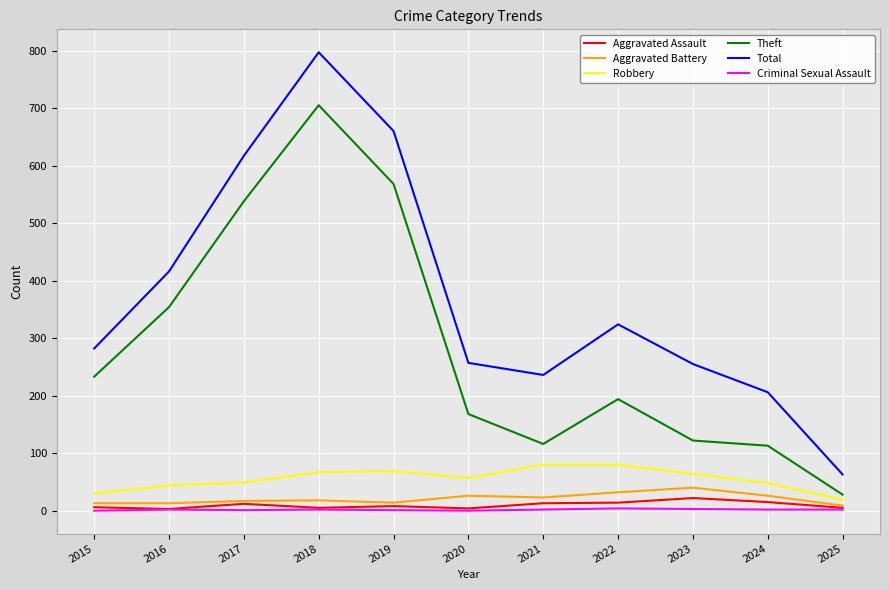

What is the total value across all series at 2015?

564